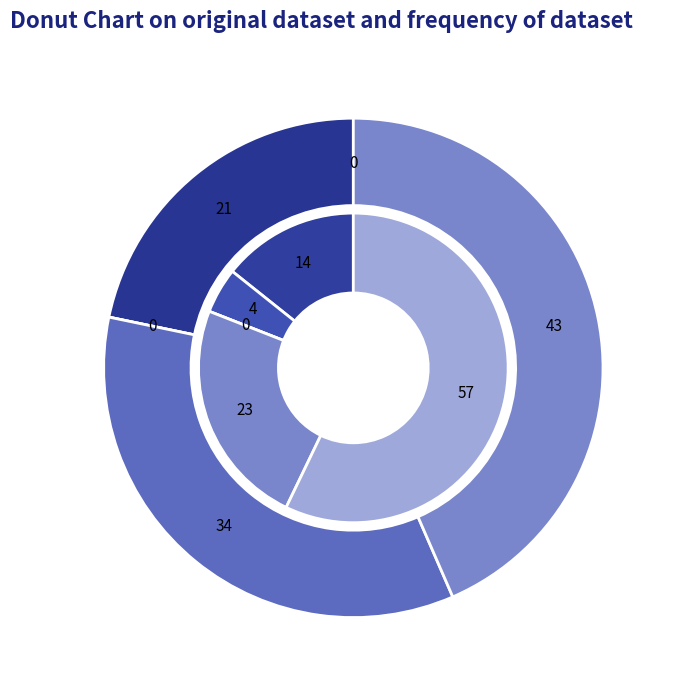

Count the number of slices in the pie.

5